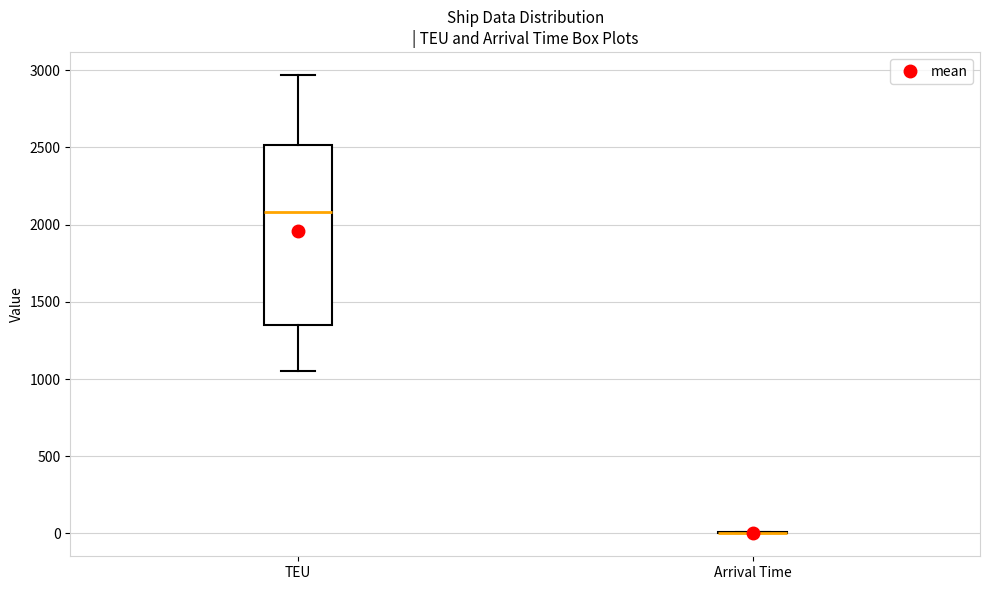

Reading left to right, read every box against the y-axis: the position of its median line, the range the box covers, and the ends of its whiskers. The values are not printed on the chart, so give them approximately, as read against the axis.

TEU: median 2100, box 1350 to 2500, whiskers 1050 to 2950
Arrival Time: box collapsed to a line at 0, whiskers 0 to 0